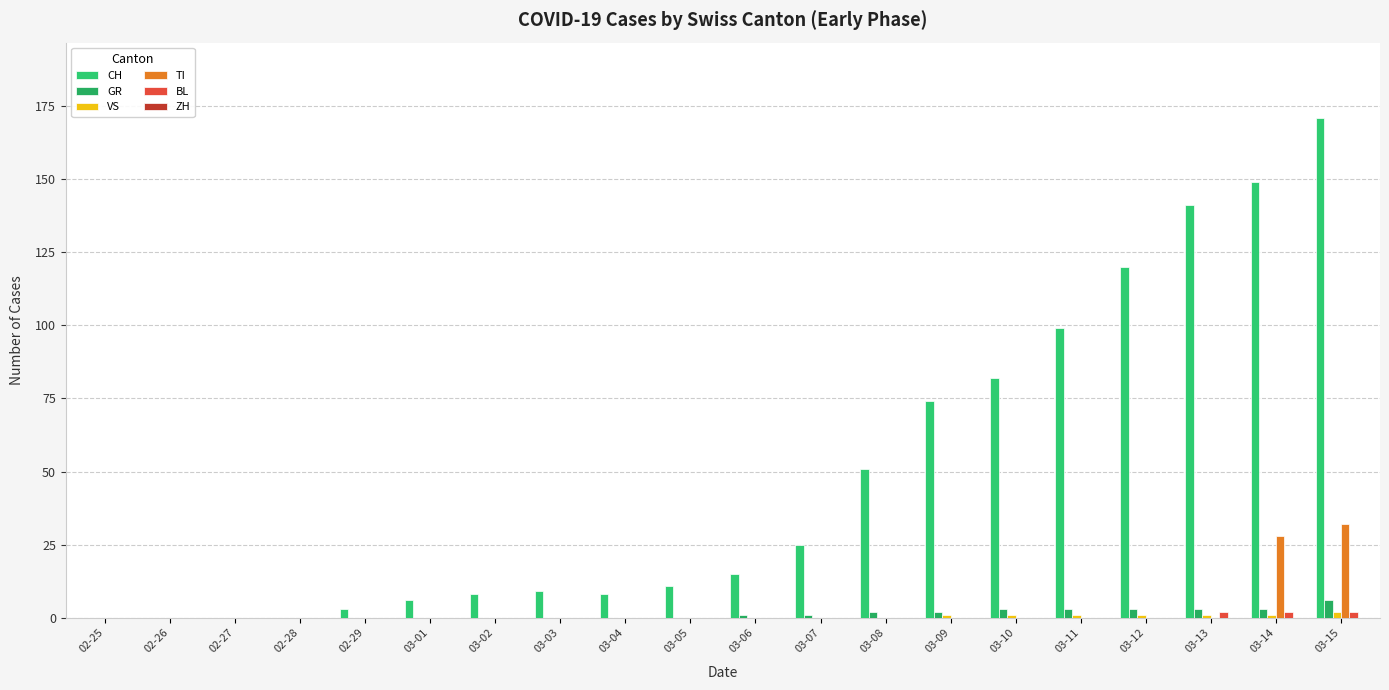

At how many categories does at least one series exceed 49?

8